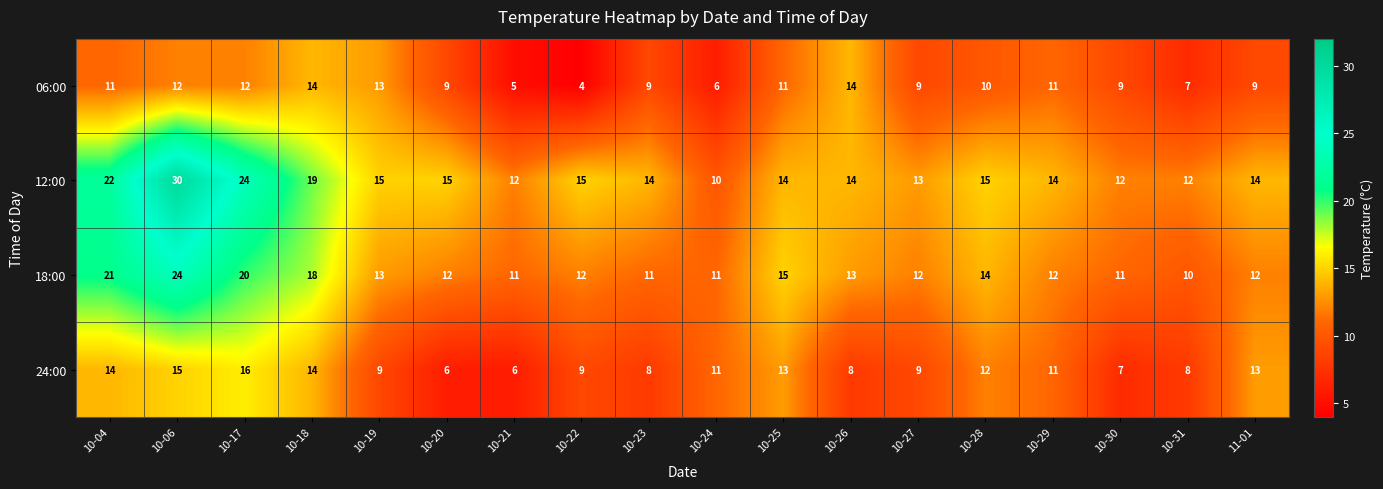

What is the difference between the highest and lowest values at 10-20?

9